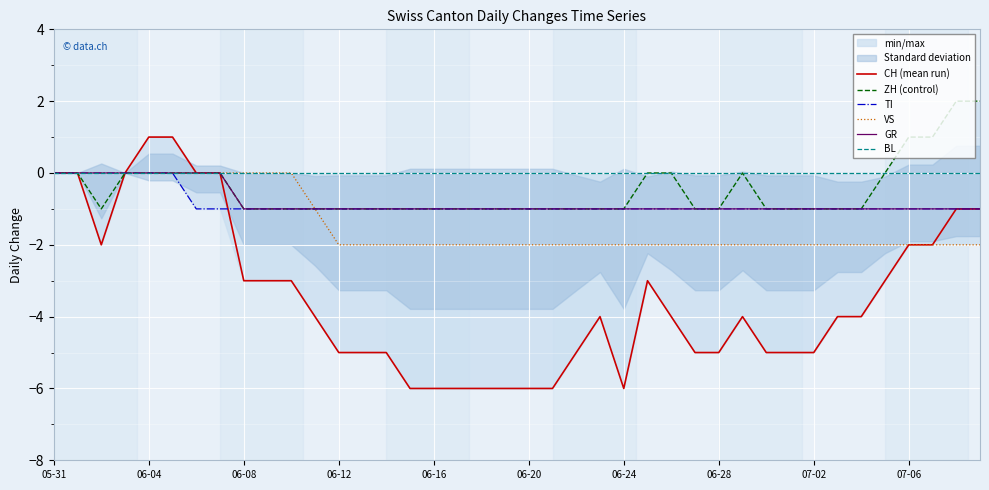

The CH (mean run) series shows -2 at 06-16. True or false?

False